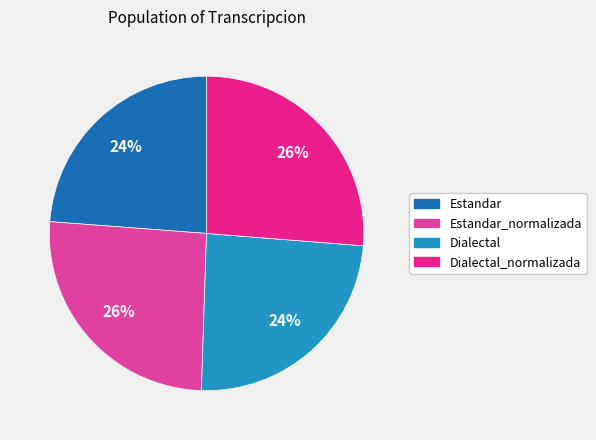

Is there any slice that represents more than half of the pie?

No